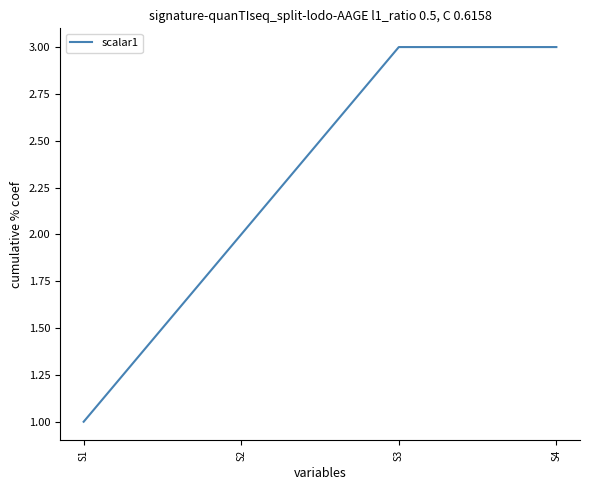

Reading right to left, what are all the values shown in this chart?

S4=3	S3=3	S2=2	S1=1